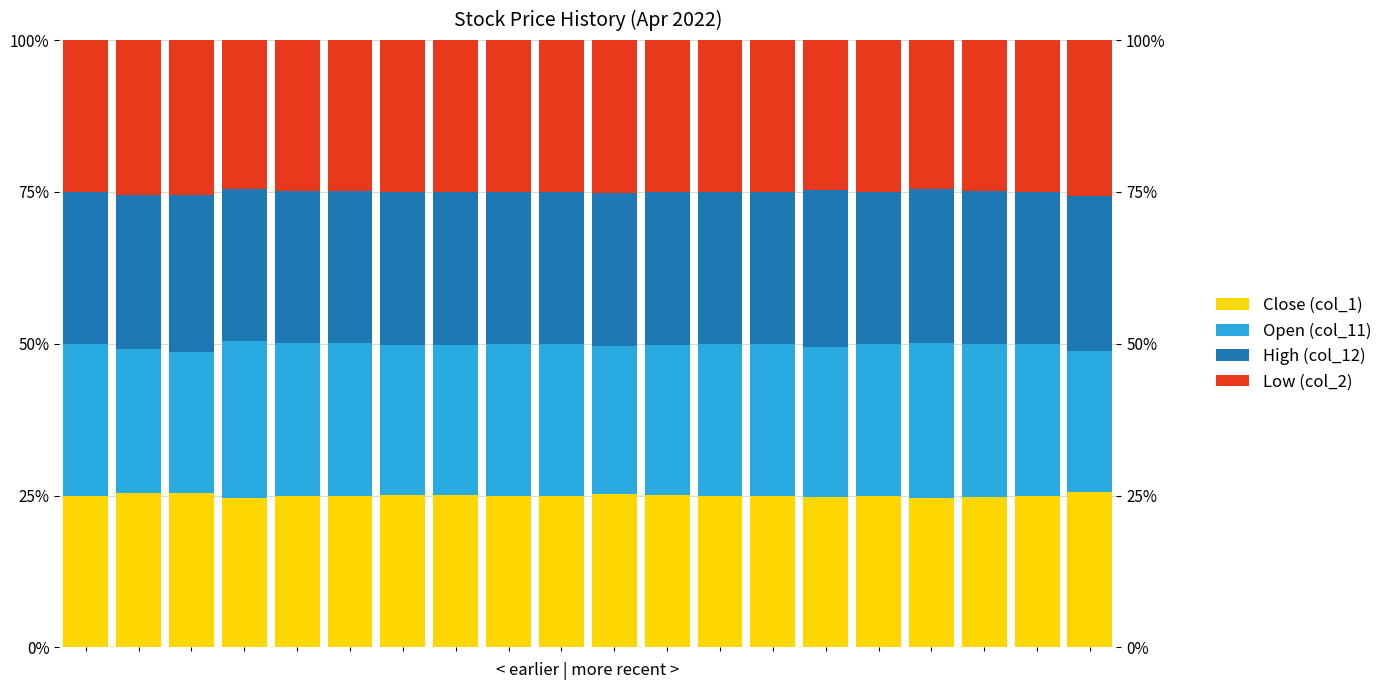

What is the value of the Close (col_1) bar at the 4th from the left?

24.6